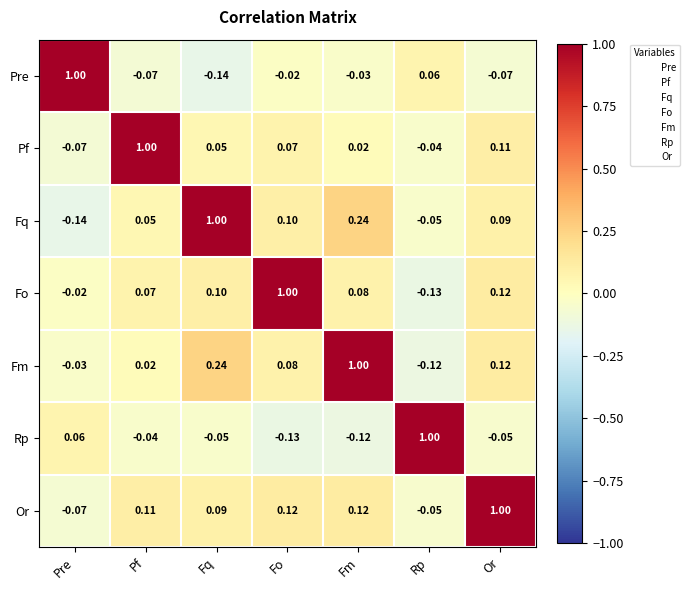

At Fq, list the series in order from largest to smallest.

Fq, Fm, Fo, Or, Pf, Rp, Pre